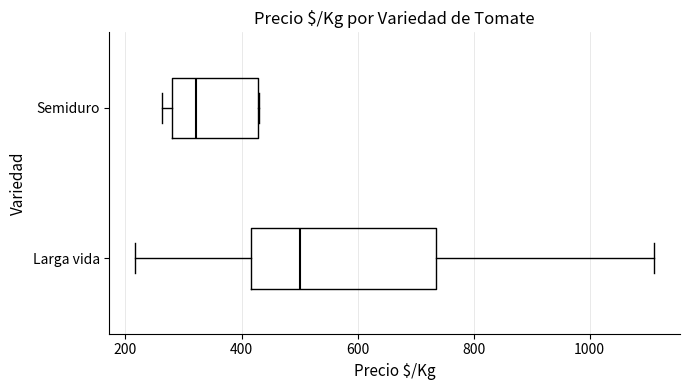

Reading bottom to top, transcribe this box plot: for each box, give where its median line is, the range the box spans, and where its two whiskers end, as read against the x-axis. The values are not printed on the chart, so give them approximately, as read against the axis.

Larga vida: median 500, box 420 to 740, whiskers 220 to 1120
Semiduro: median 320, box 280 to 420, whiskers 260 to 440